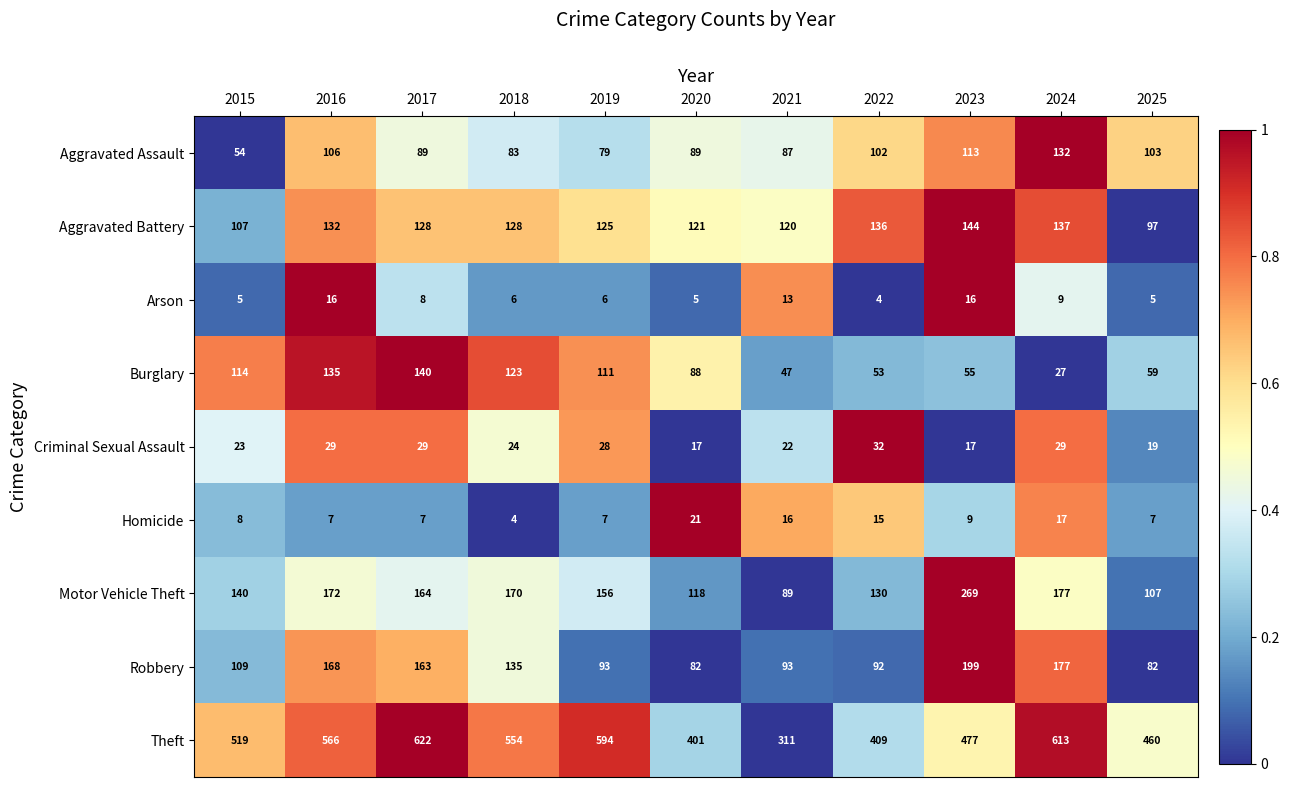

Which category has the lowest value in the Homicide series?

2018